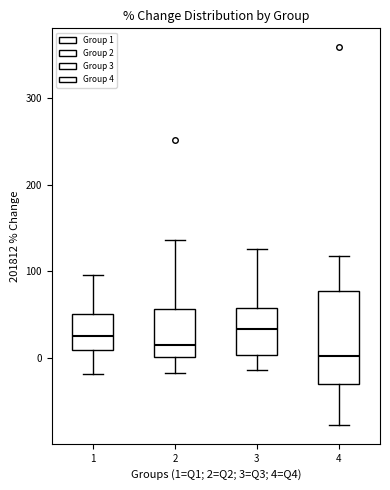

Which box is the tallest, from its lower edge to its upper edge?

4